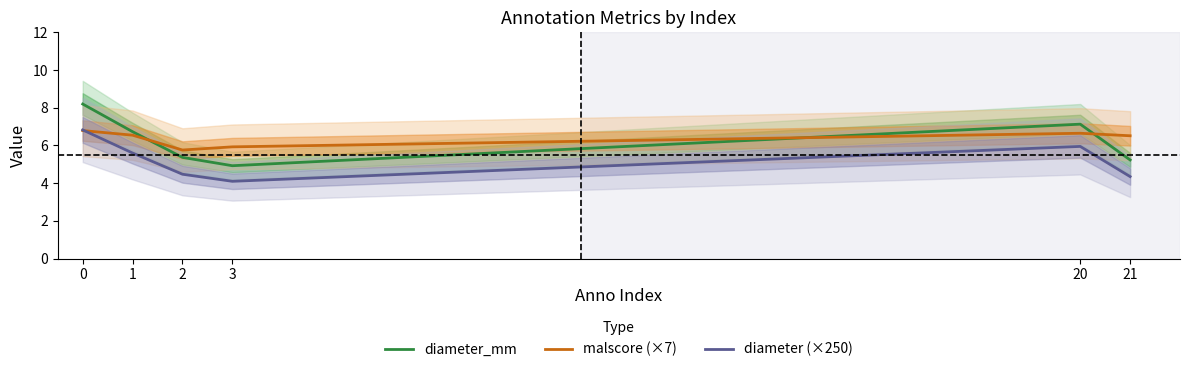

True or false: malscore (×7) has more than 1 points higher than both neighbors.

False